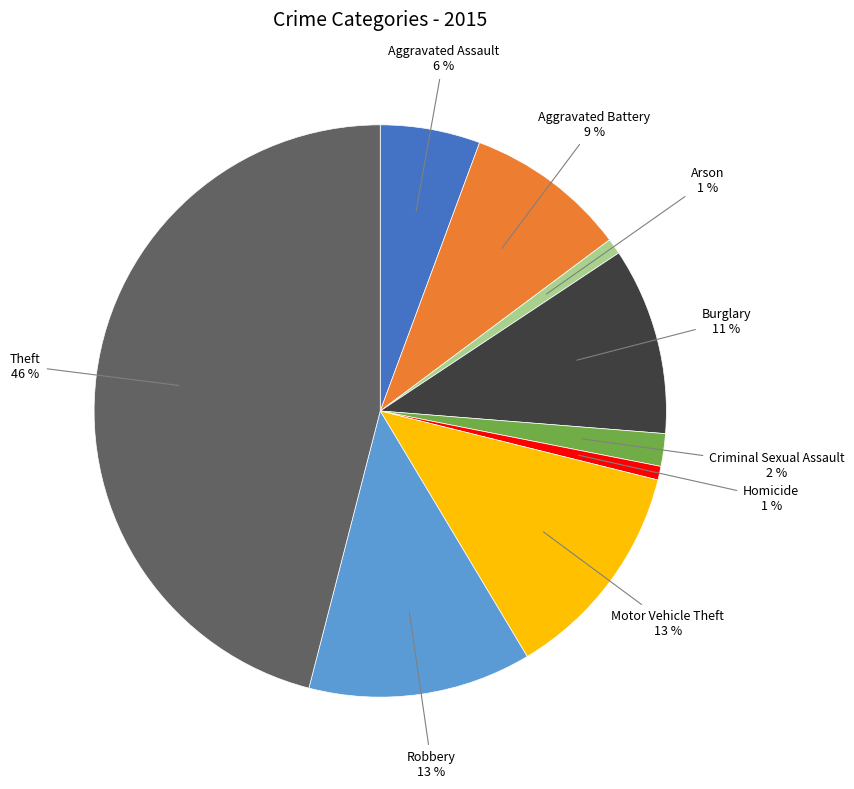

Does any single category account for the majority?

No